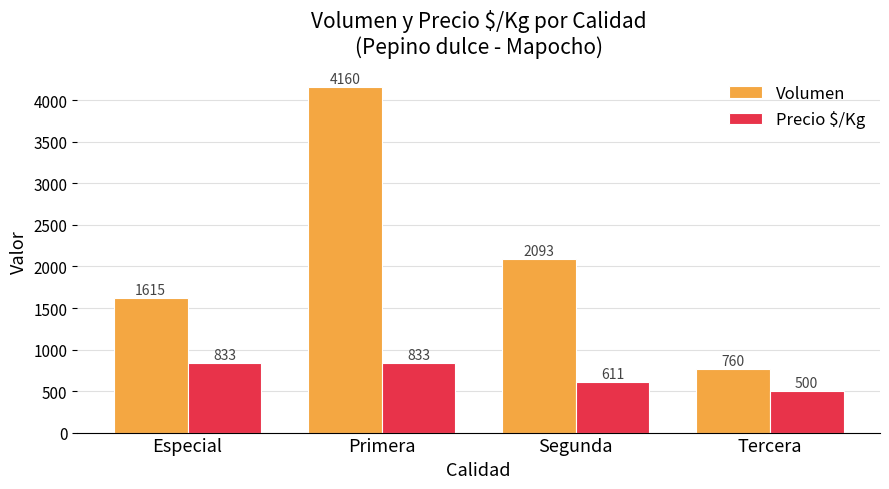

What is the label of the 3rd bar from the right?

Primera